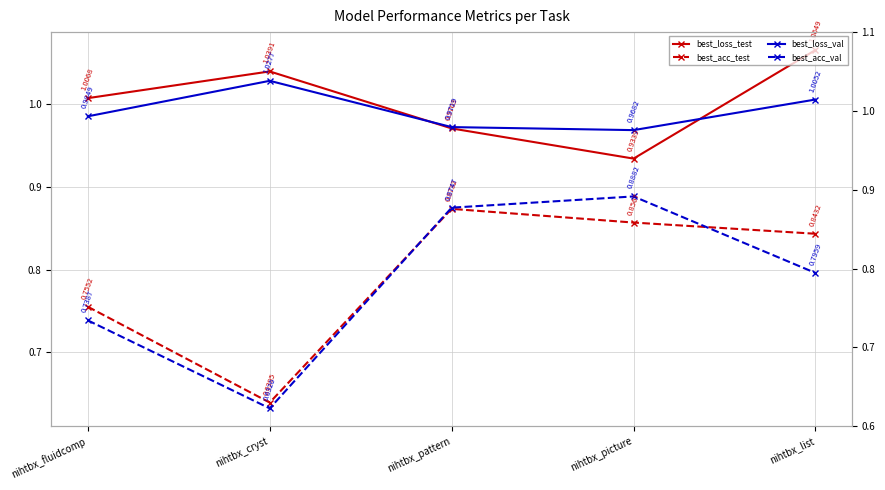

What position from the left is nihtbx_cryst?

2